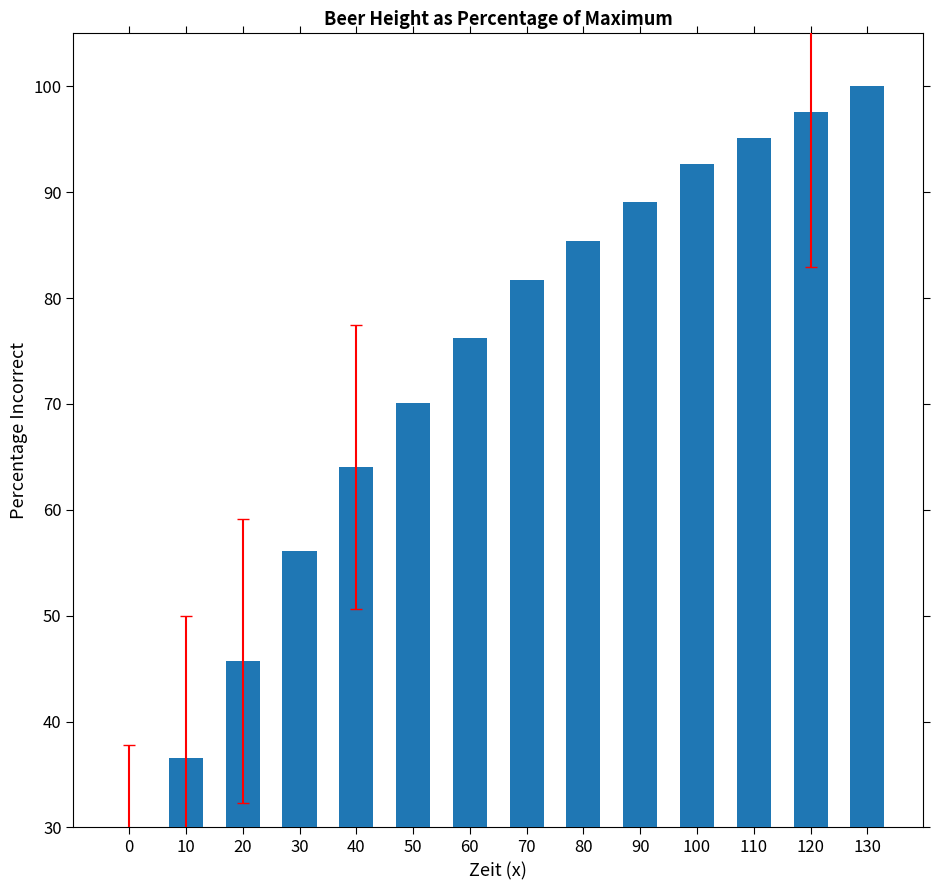

Reading right to left, what are all the values shown in this chart?

100.0	97.6	95.1	92.7	89.0	85.4	81.7	76.2	70.1	64.0	56.1	45.7	36.6	24.4